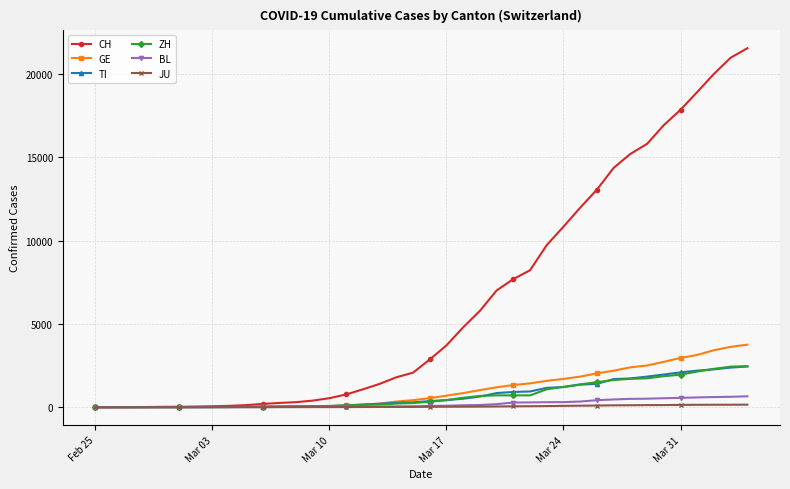

What is the maximum value for BL?

656